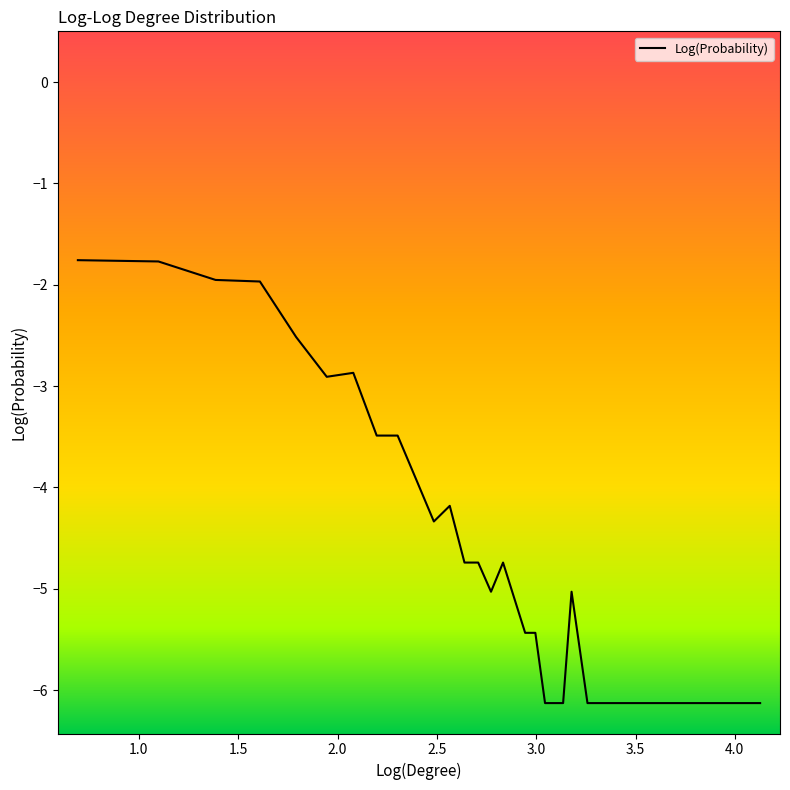

What is the maximum value shown in the chart?

-1.8